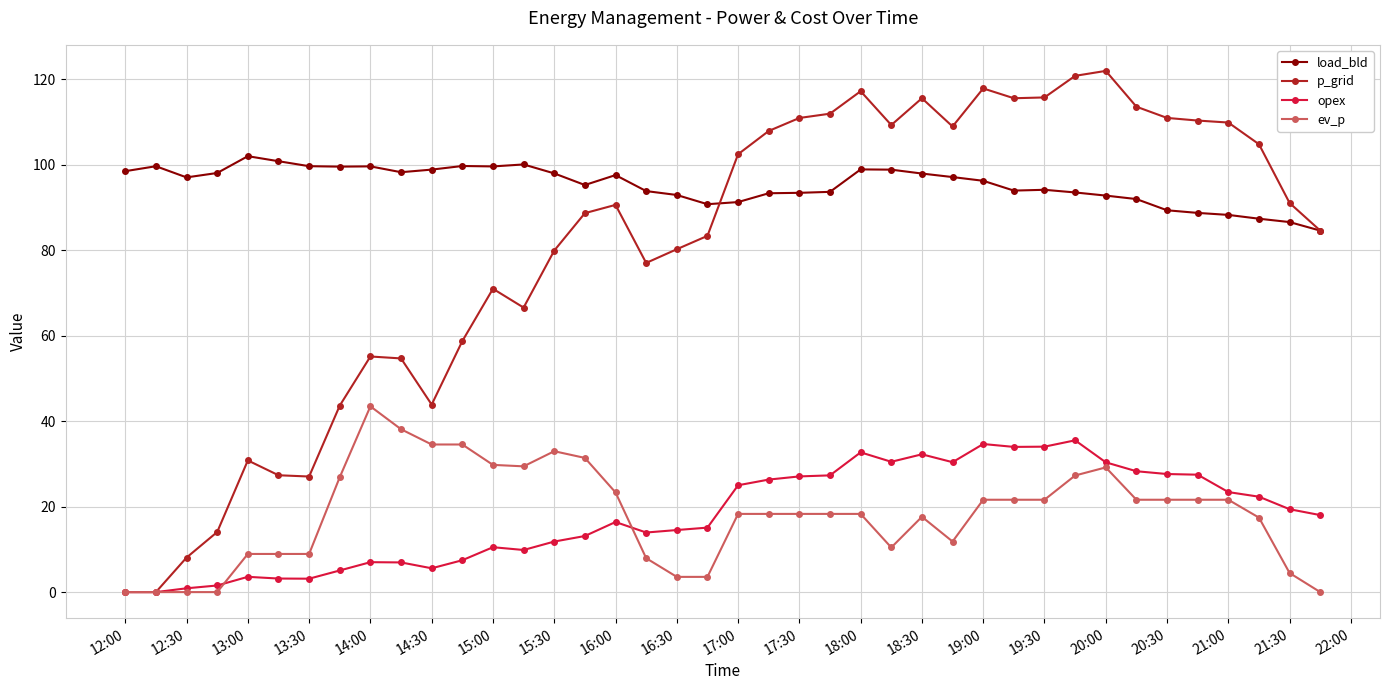

What is the highest value of the load_bld series?

102.0